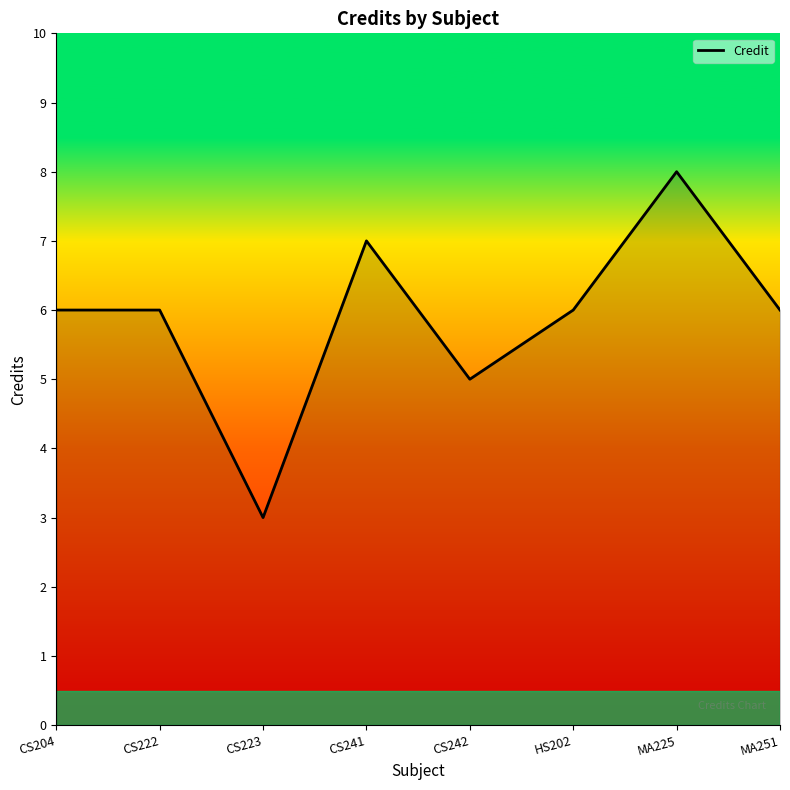

Approximately how many times larger is the value at CS223 compared to CS222?

0.5